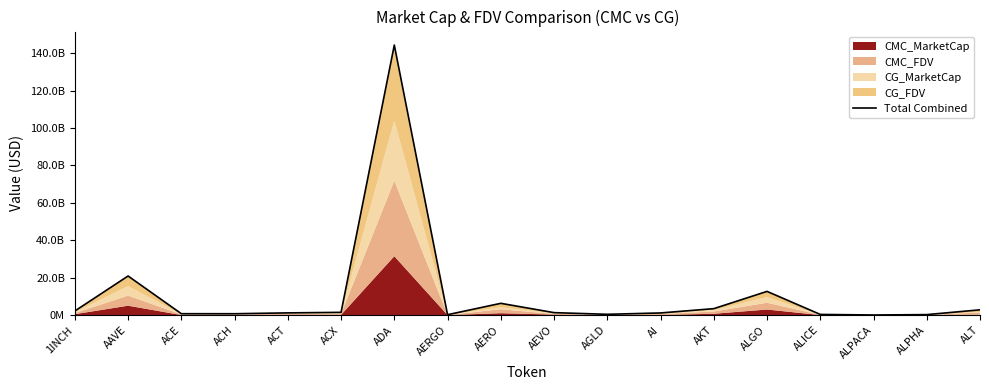

True or false: the data shows 6337273978.4 at AERO.

True